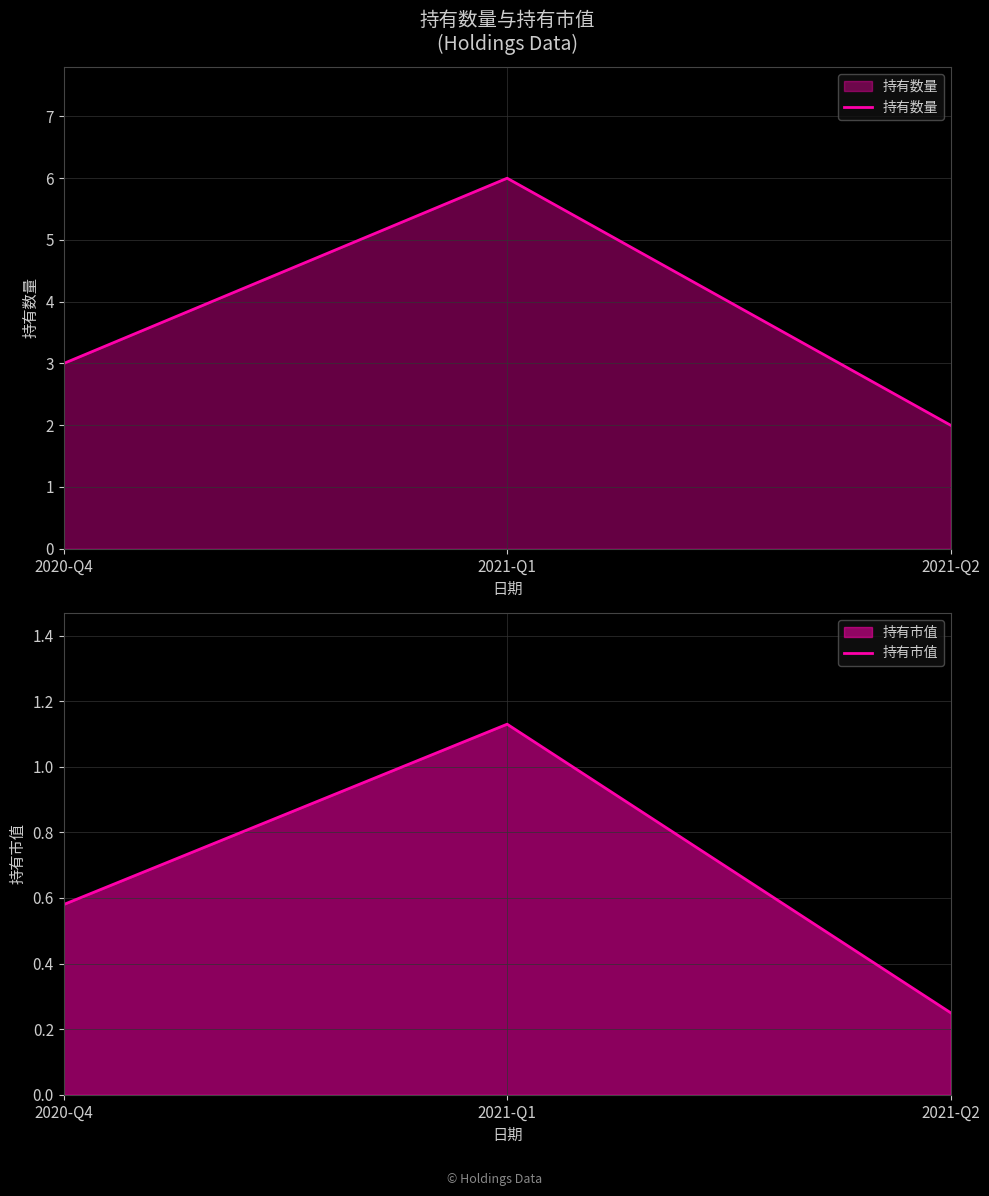

What is the spread (max minus min) of values at 2021-Q1?

4.9